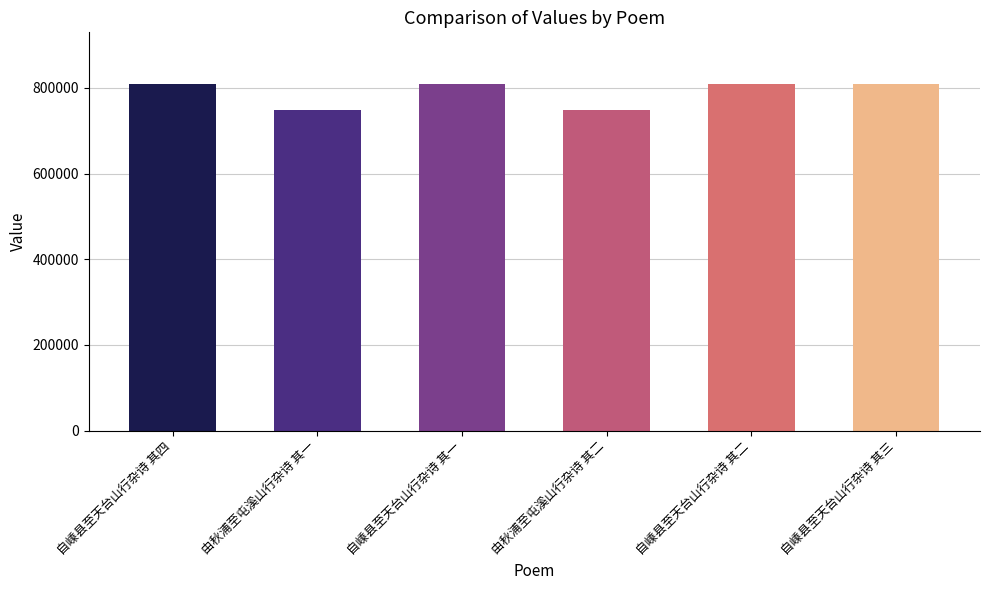

Approximately how many times larger is the value at 自嵊县至天台山行杂诗 其一 compared to 由秋浦至屯溪山行杂诗 其二?

1.1